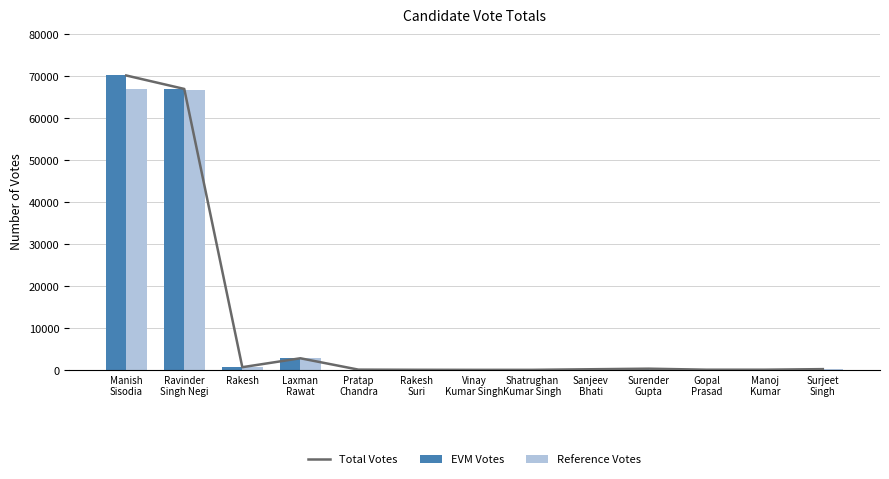

What is the smallest value displayed?

43